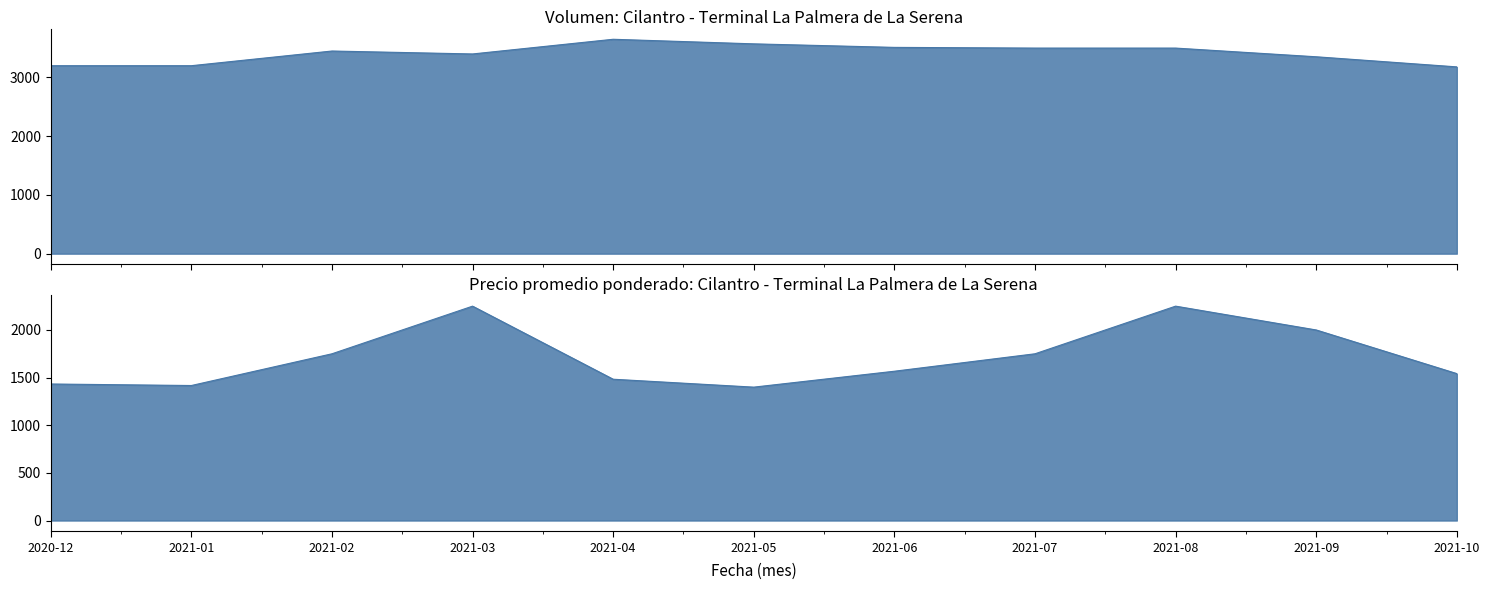

True or false: Precio mínimo and Precio promedio ponderado intersect in this chart.

False